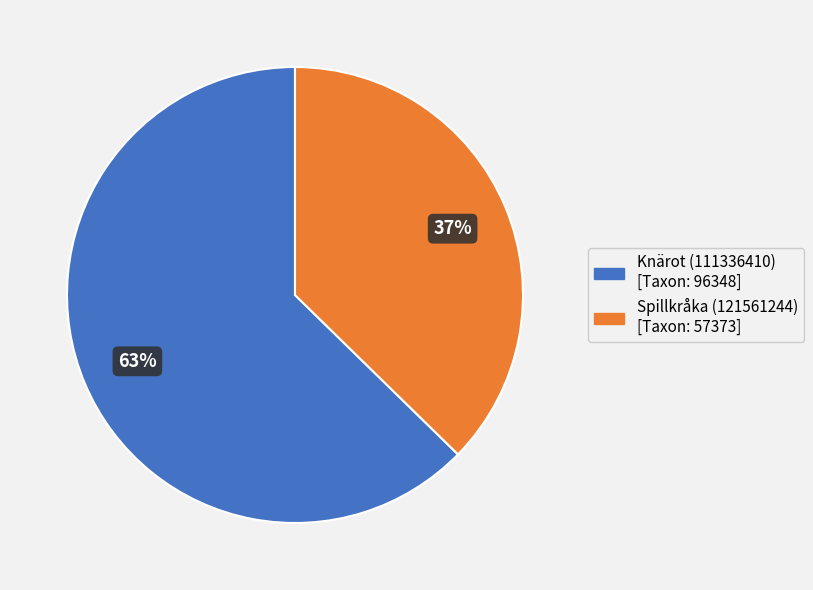

Which slice represents more than half of the pie?

Knärot (111336410)